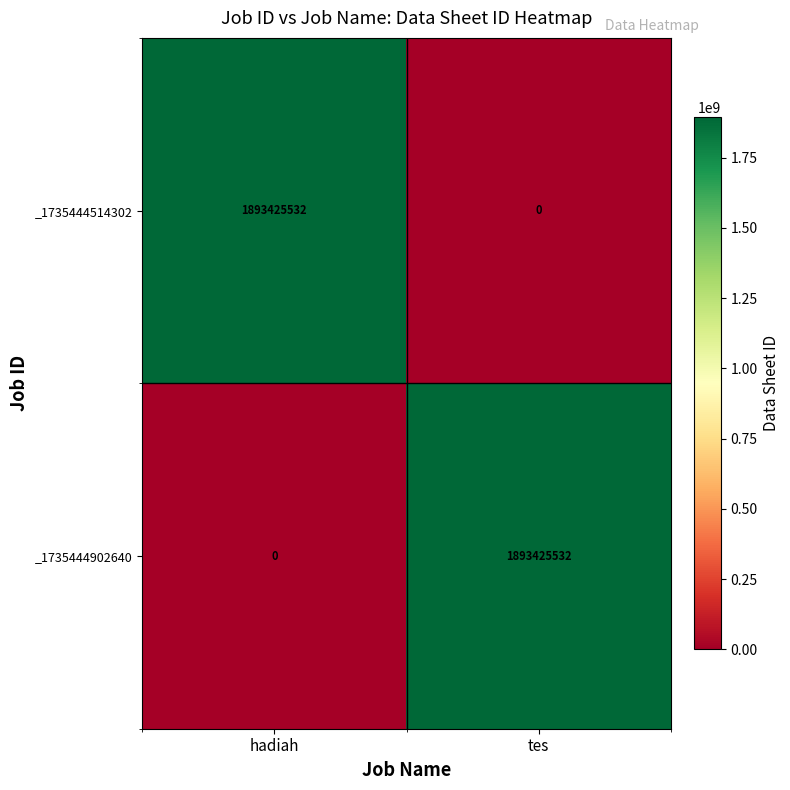

Rank the series at hadiah from highest to lowest value.

_1735444514302, _1735444902640